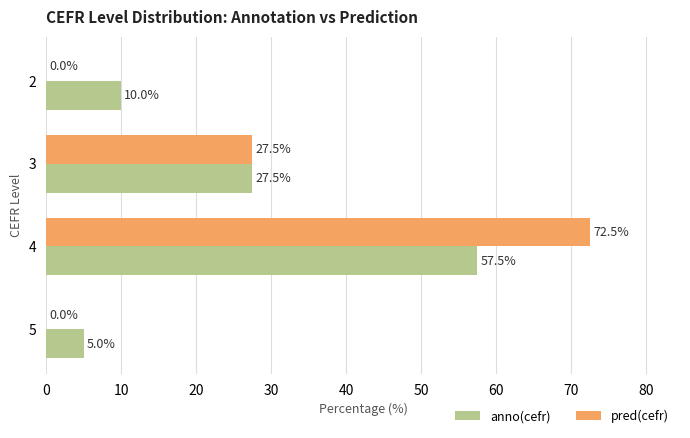

What is the total value across all series at 4?

130.0